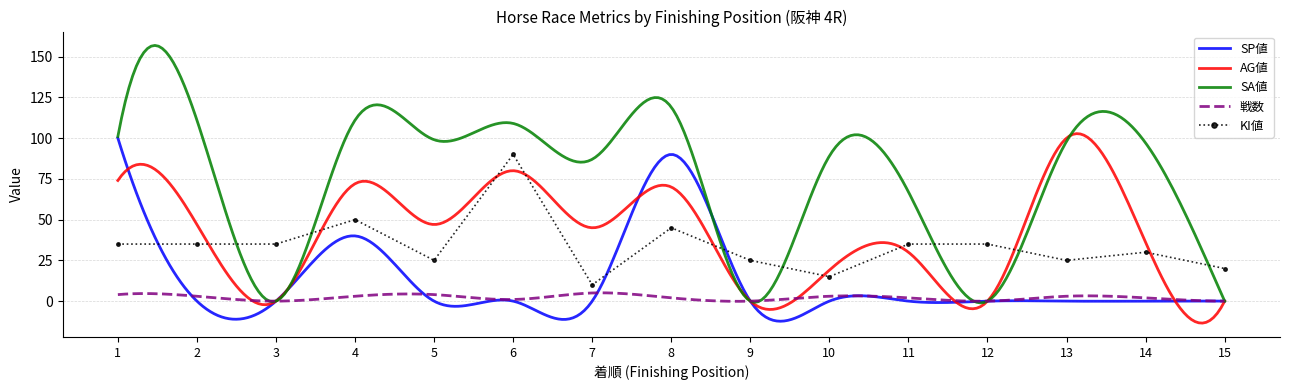

What is the difference between the maximum and second lowest values in the AG値 series?

116.0